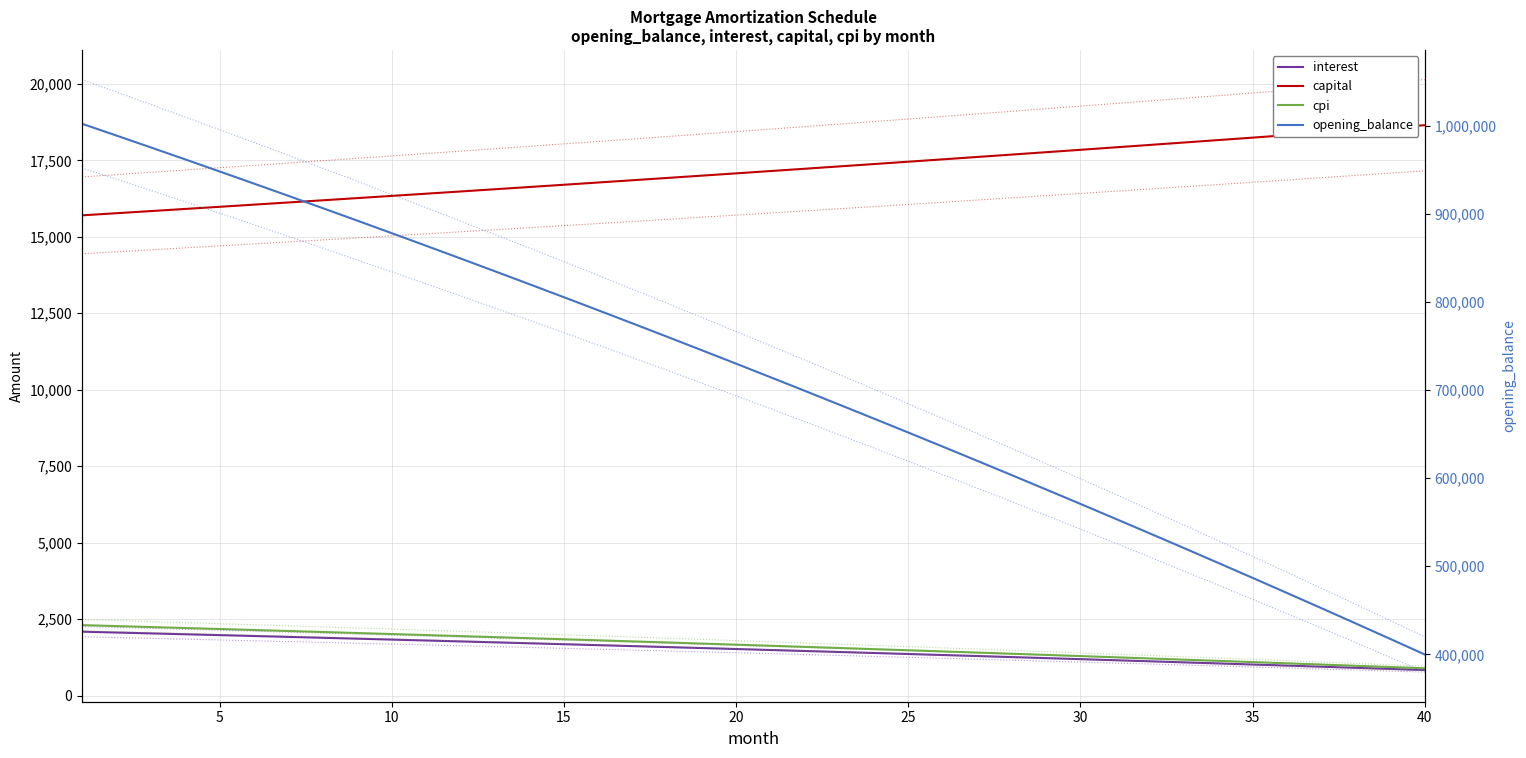

The opening_balance series shows 116162.2 at 30. True or false?

False